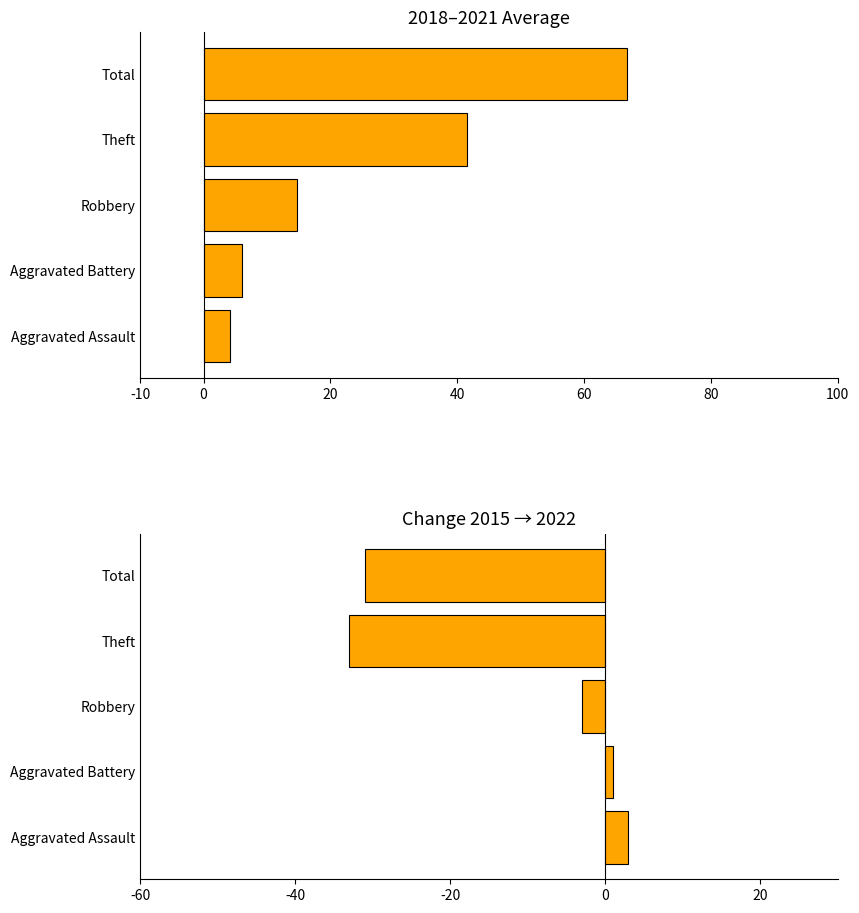

How many bars are there in total?

10